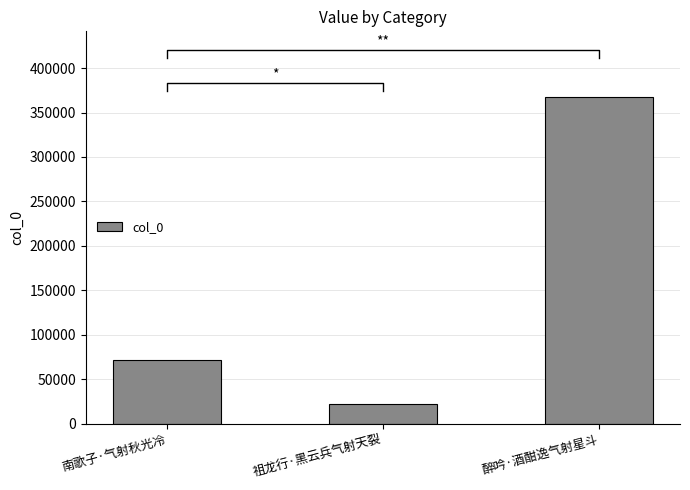

What is the change in value from 南歌子·气射秋光冷 to 祖龙行·黑云兵气射天裂?

-49418